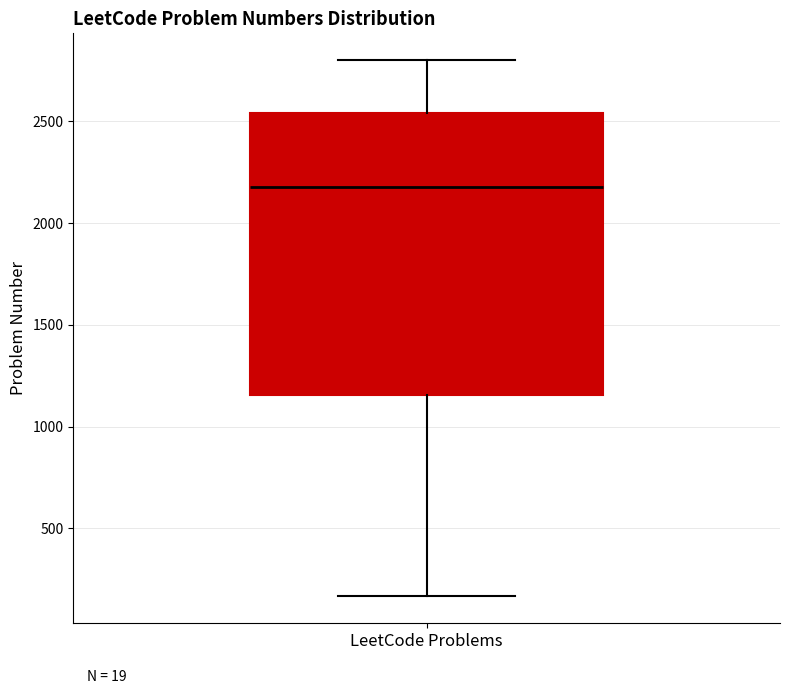

Read this box plot against the y-axis: the position of the median line, the range covered by the box, and the ends of both whiskers. The values are not printed on the chart, so give them approximately, as read against the axis.

median 2200, box 1150 to 2550, whiskers 150 to 2800